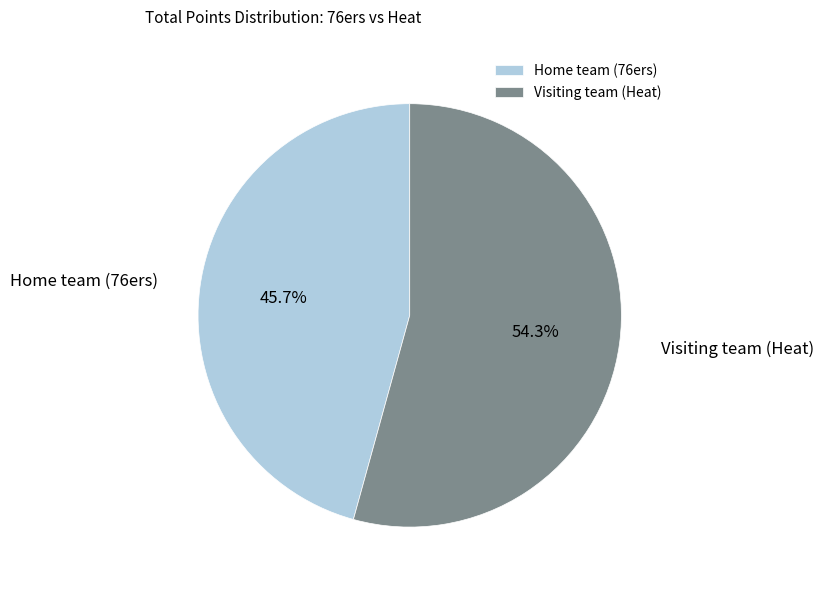

To the nearest percent, what is the combined percentage of Visiting team (Heat) and Home team (76ers)?

100%